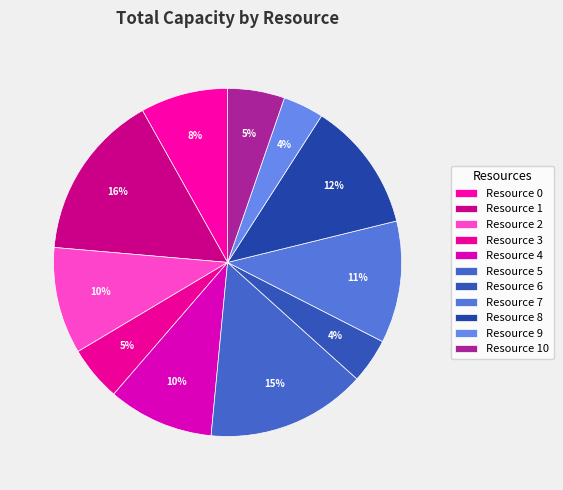

What percentage do Resource 8 and Resource 4 together represent?

21.9%